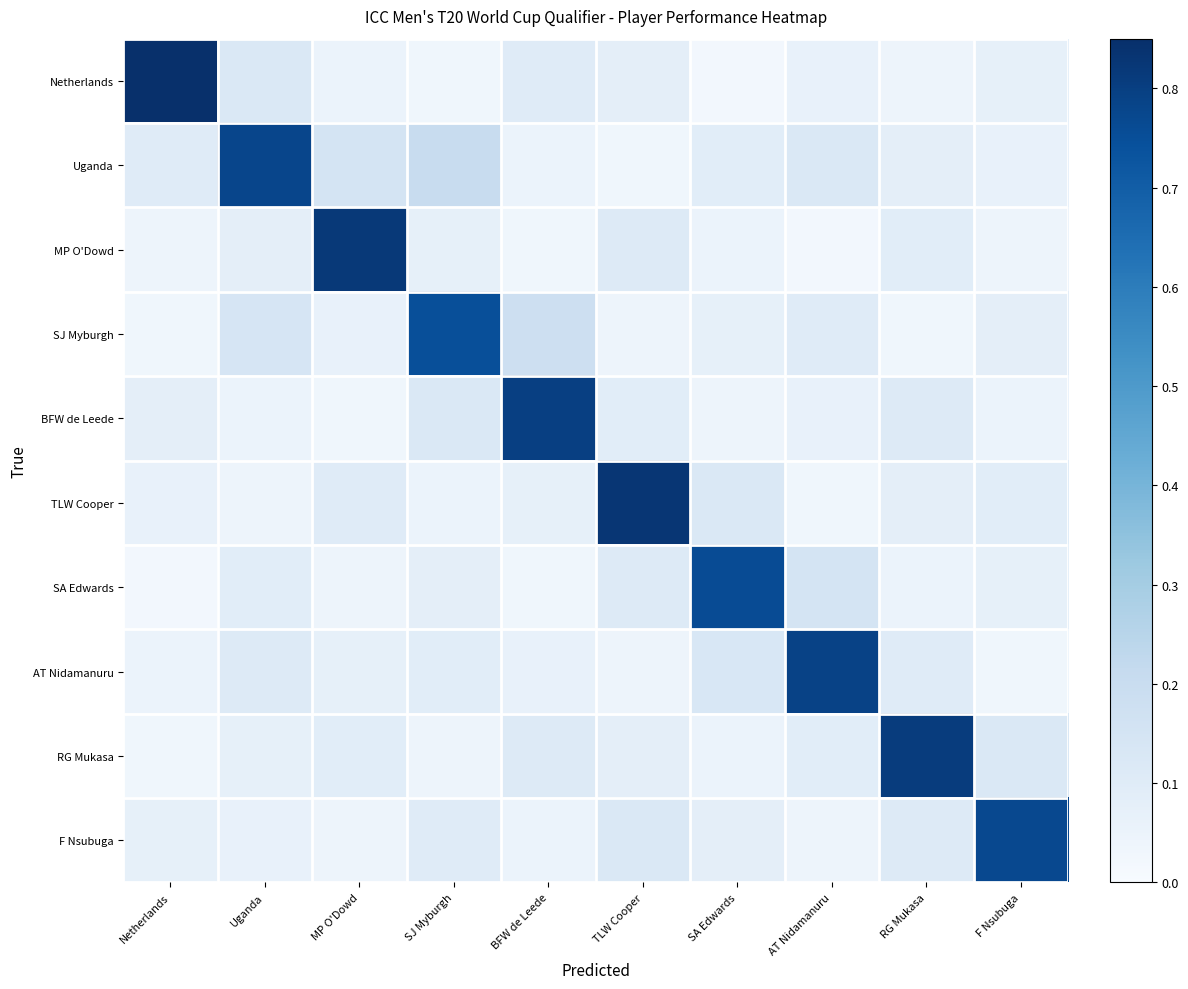

Reading right to left, transcribe all the data shown in this chart.

Netherlands: F Nsubuga=0.1	RG Mukasa=0.0	AT Nidamanuru=0.1	SA Edwards=0.0	TLW Cooper=0.1	BFW de Leede=0.1	SJ Myburgh=0.0	MP O'Dowd=0.1	Uganda=0.1	Netherlands=0.8
Uganda: F Nsubuga=0.1	RG Mukasa=0.1	AT Nidamanuru=0.1	SA Edwards=0.1	TLW Cooper=0.0	BFW de Leede=0.1	SJ Myburgh=0.2	MP O'Dowd=0.1	Uganda=0.8	Netherlands=0.1
MP O'Dowd: F Nsubuga=0.0	RG Mukasa=0.1	AT Nidamanuru=0.0	SA Edwards=0.1	TLW Cooper=0.1	BFW de Leede=0.0	SJ Myburgh=0.1	MP O'Dowd=0.8	Uganda=0.1	Netherlands=0.0
SJ Myburgh: F Nsubuga=0.1	RG Mukasa=0.0	AT Nidamanuru=0.1	SA Edwards=0.1	TLW Cooper=0.0	BFW de Leede=0.2	SJ Myburgh=0.8	MP O'Dowd=0.1	Uganda=0.1	Netherlands=0.0
BFW de Leede: F Nsubuga=0.1	RG Mukasa=0.1	AT Nidamanuru=0.1	SA Edwards=0.0	TLW Cooper=0.1	BFW de Leede=0.8	SJ Myburgh=0.1	MP O'Dowd=0.0	Uganda=0.1	Netherlands=0.1
TLW Cooper: F Nsubuga=0.1	RG Mukasa=0.1	AT Nidamanuru=0.0	SA Edwards=0.1	TLW Cooper=0.8	BFW de Leede=0.1	SJ Myburgh=0.1	MP O'Dowd=0.1	Uganda=0.0	Netherlands=0.1
SA Edwards: F Nsubuga=0.1	RG Mukasa=0.1	AT Nidamanuru=0.1	SA Edwards=0.8	TLW Cooper=0.1	BFW de Leede=0.0	SJ Myburgh=0.1	MP O'Dowd=0.0	Uganda=0.1	Netherlands=0.0
AT Nidamanuru: F Nsubuga=0.0	RG Mukasa=0.1	AT Nidamanuru=0.8	SA Edwards=0.1	TLW Cooper=0.0	BFW de Leede=0.1	SJ Myburgh=0.1	MP O'Dowd=0.1	Uganda=0.1	Netherlands=0.1
RG Mukasa: F Nsubuga=0.1	RG Mukasa=0.8	AT Nidamanuru=0.1	SA Edwards=0.1	TLW Cooper=0.1	BFW de Leede=0.1	SJ Myburgh=0.0	MP O'Dowd=0.1	Uganda=0.1	Netherlands=0.0
F Nsubuga: F Nsubuga=0.8	RG Mukasa=0.1	AT Nidamanuru=0.0	SA Edwards=0.1	TLW Cooper=0.1	BFW de Leede=0.1	SJ Myburgh=0.1	MP O'Dowd=0.0	Uganda=0.1	Netherlands=0.1